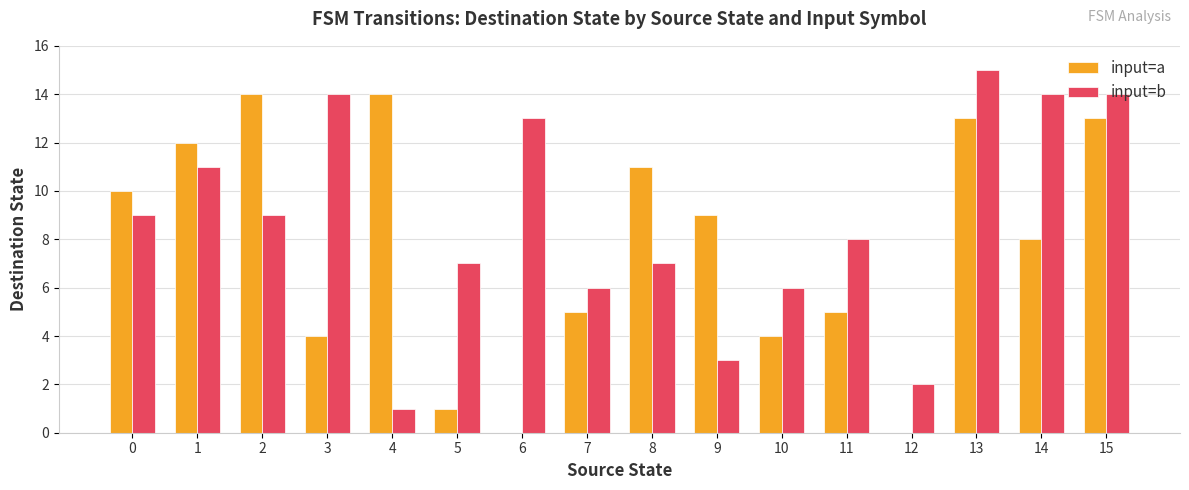

Which series has the largest total across all categories?

input=b